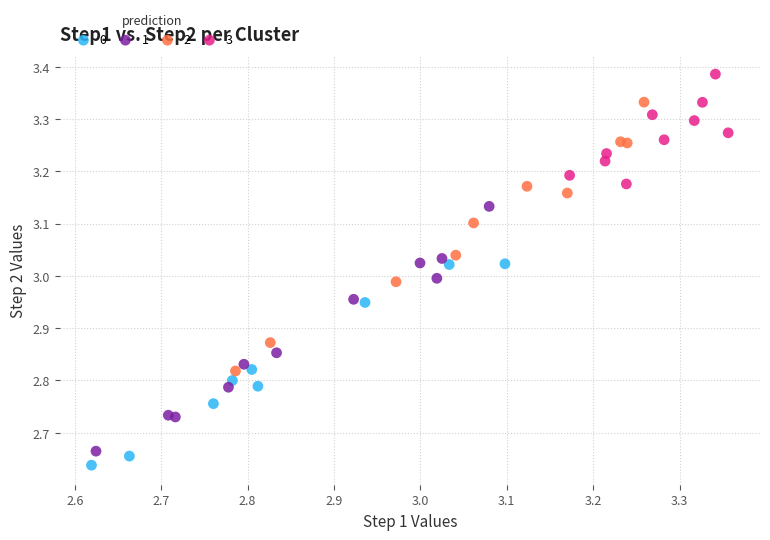

What are all the series names shown in the legend?

0, 1, 2, 3